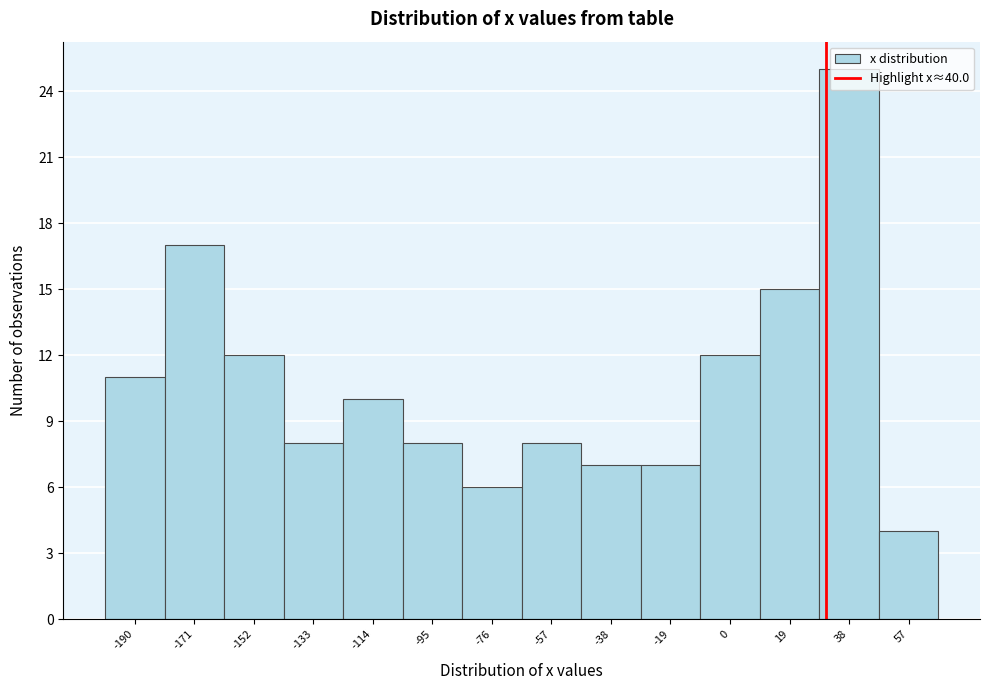

True or false: the data shows 5 at 19.

False